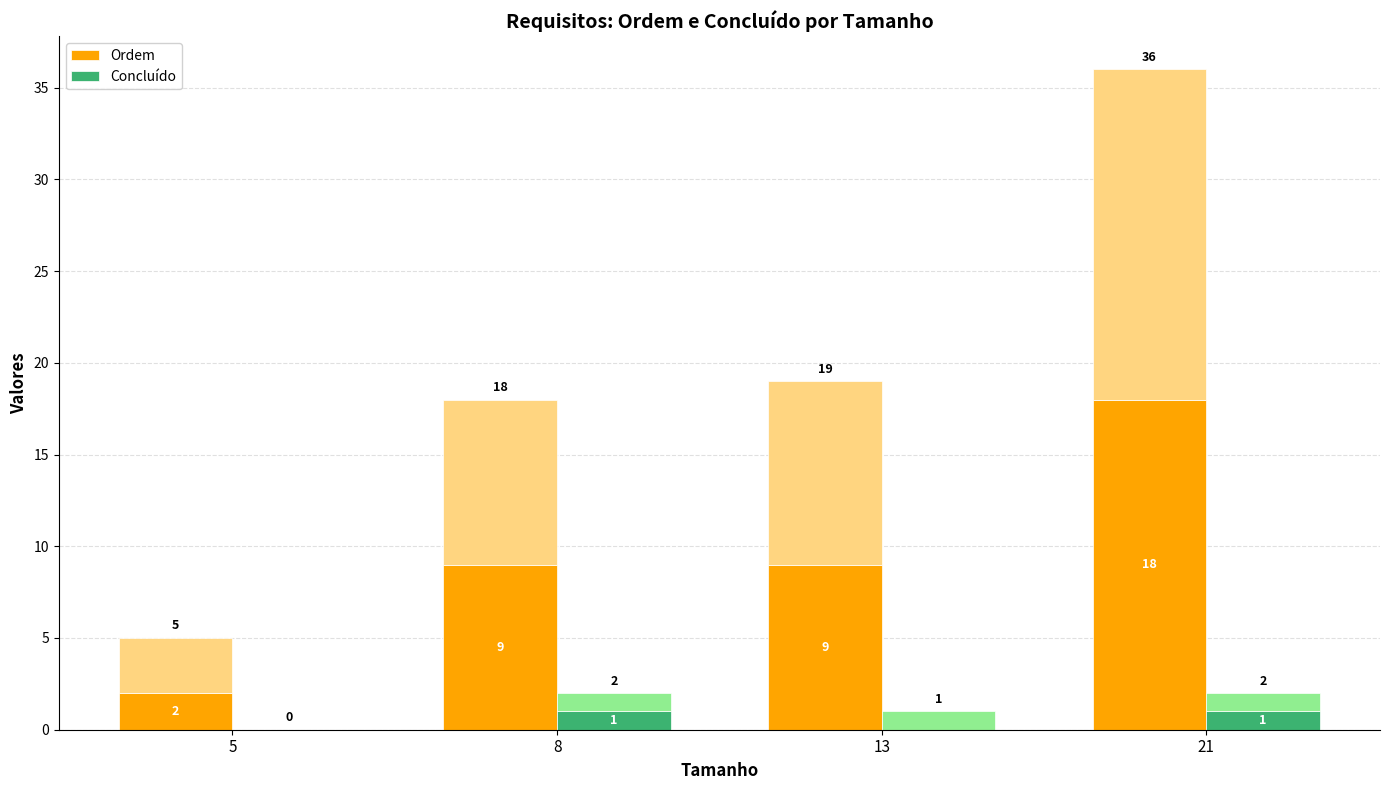

How many bars are there in each group?

2